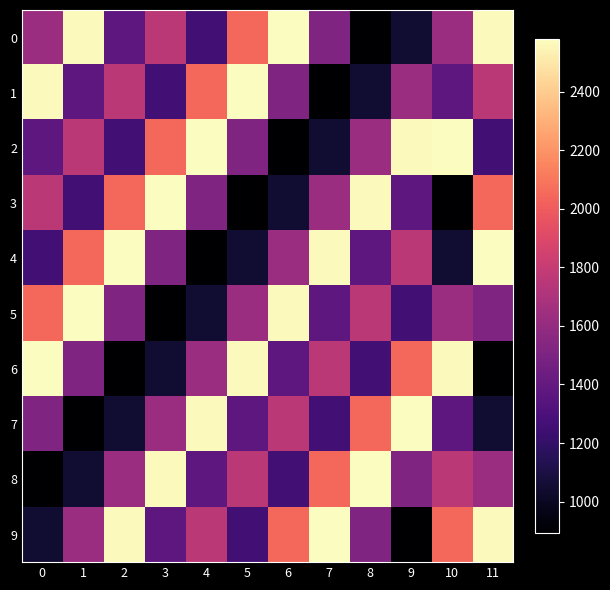

How many data points does each series have?

12